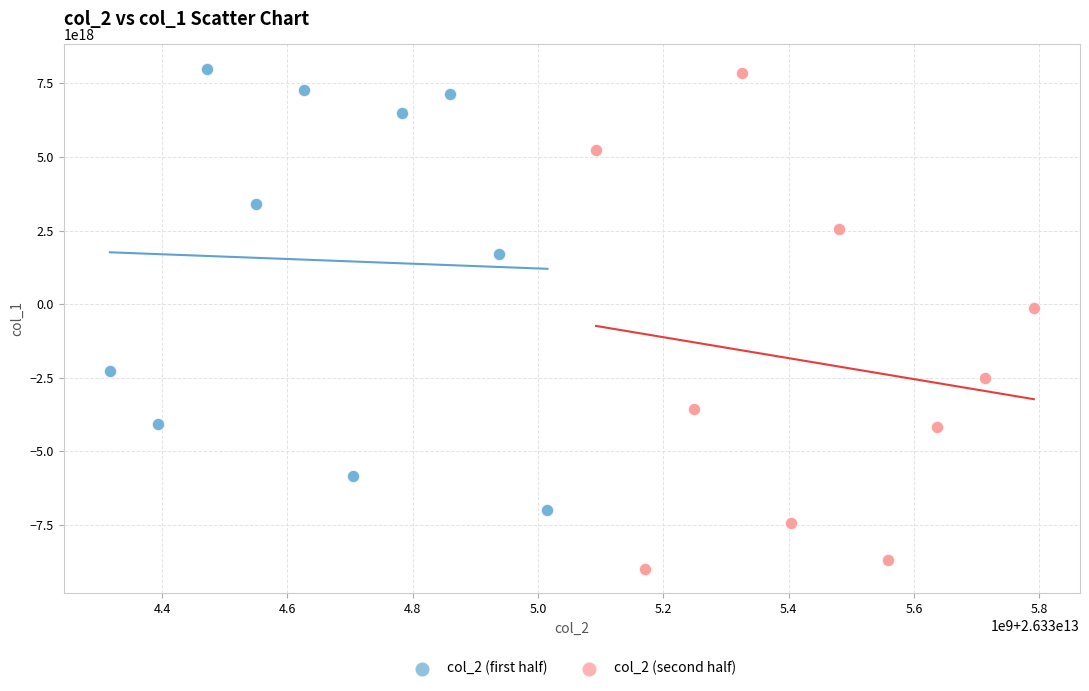

Which series contains the lowest Y value?

col_2 (second half)